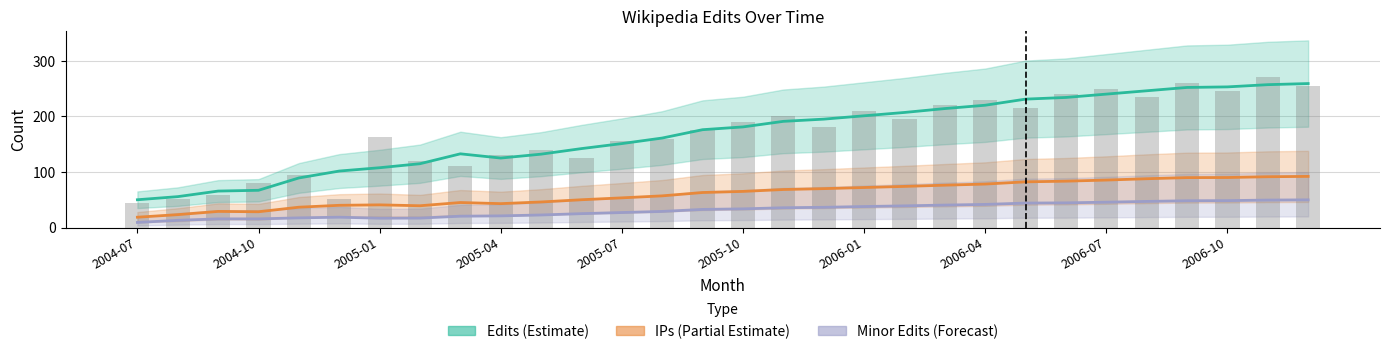

What is the difference between the Minor Edits (Forecast) values at 2004-10 and 12?

14.0